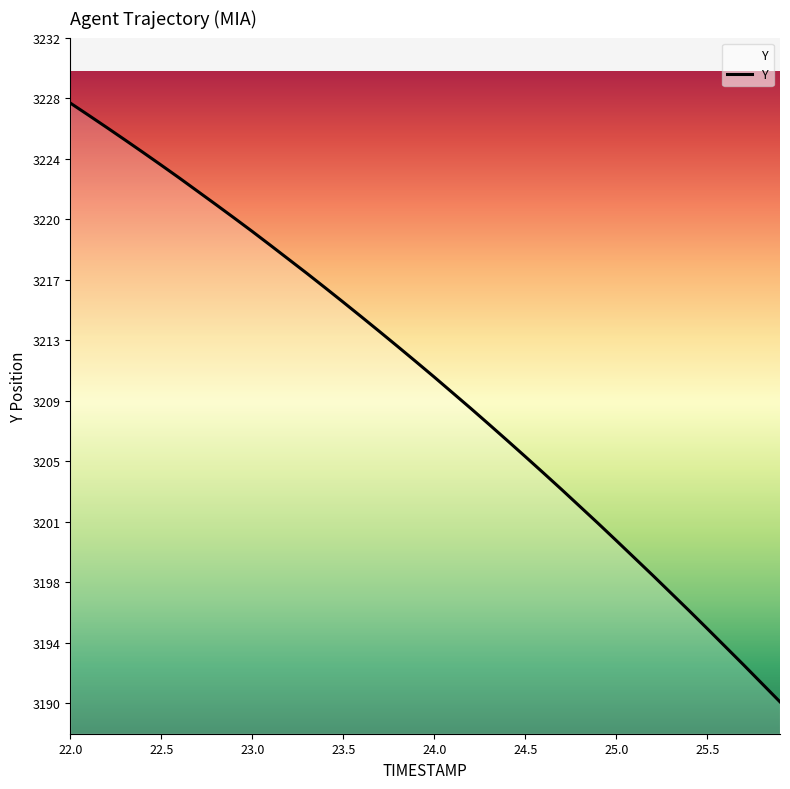

What is the difference between the maximum and minimum values?

37.6